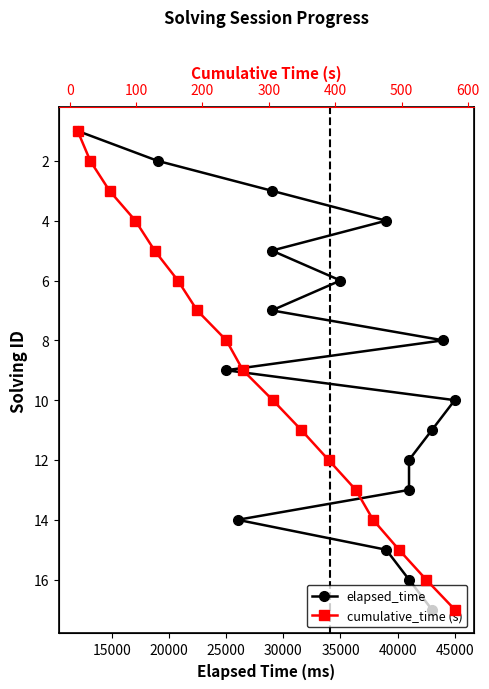

At 30000, list the series in order from smallest to largest.

elapsed_time, cumulative_time (s)